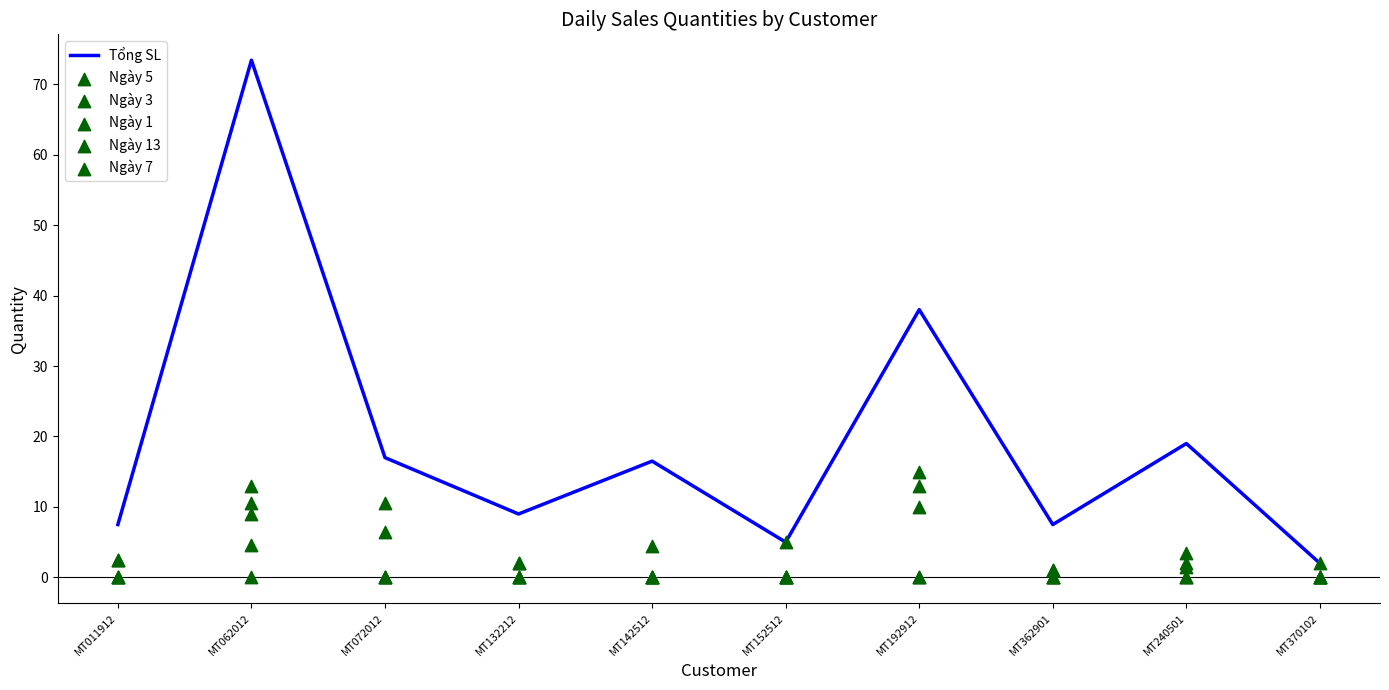

Which series has the widest spread of Y values?

Tổng SL